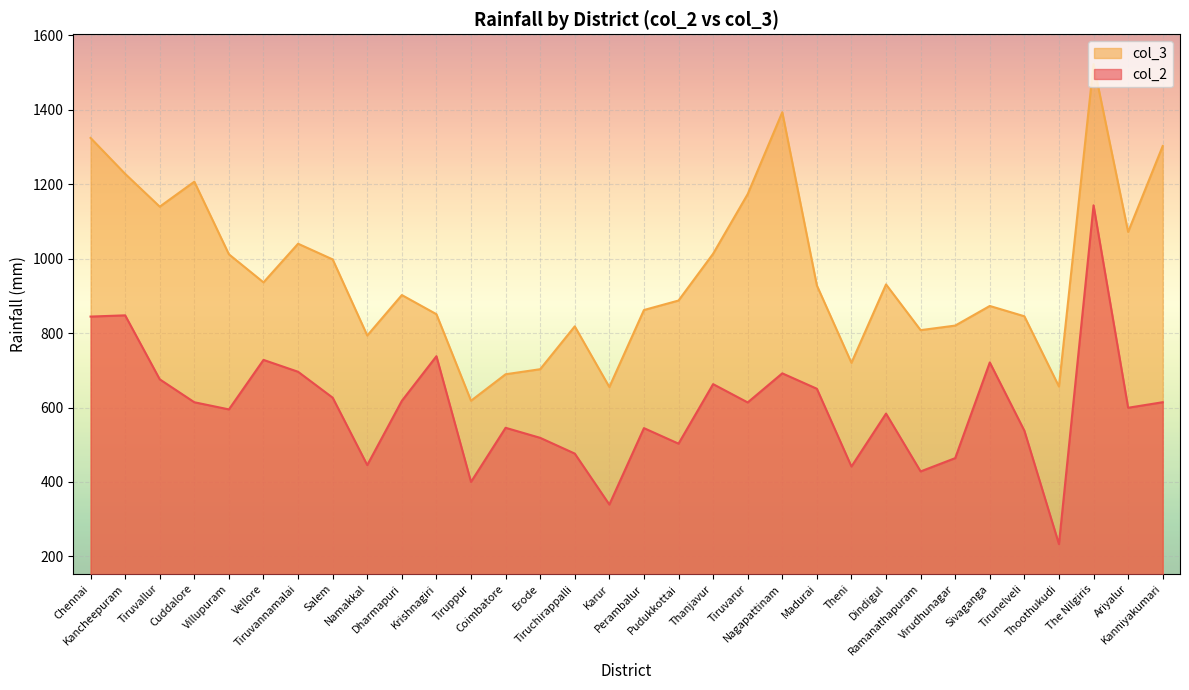

What is the minimum value for col_3?

618.2